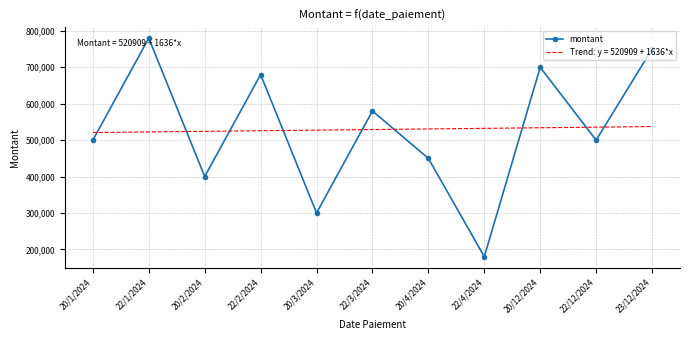

What is the difference between the highest and lowest values at 20/4/2024?

80727.3